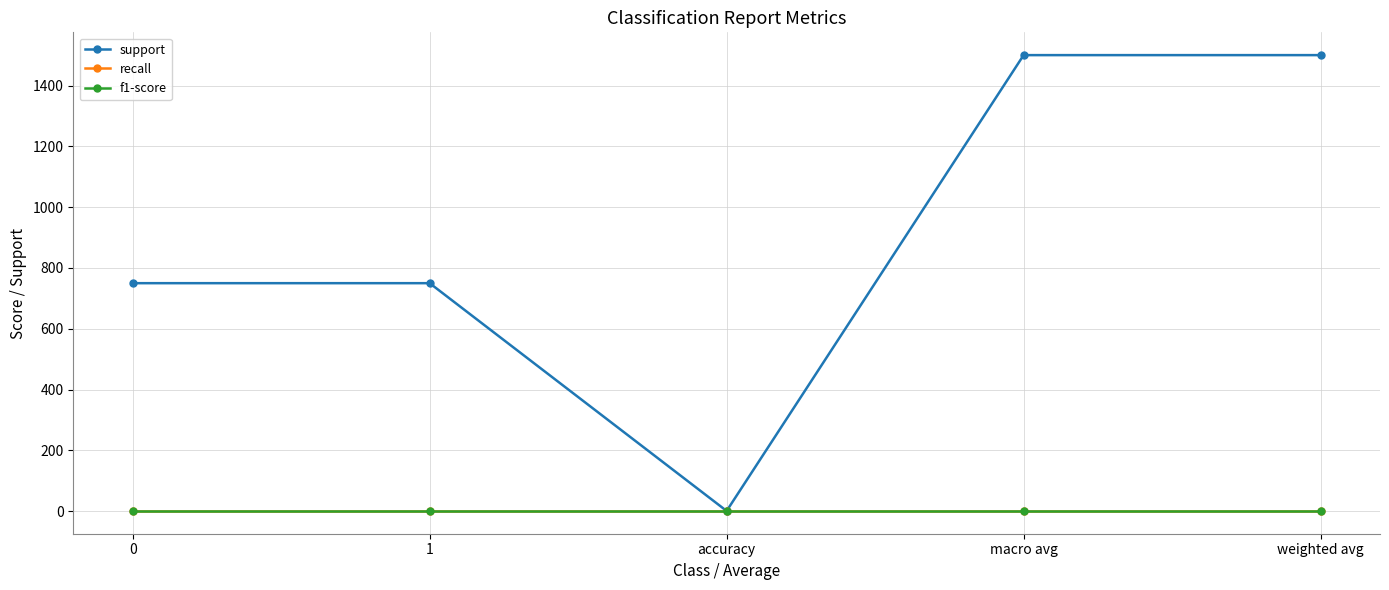

Does the chart have visible grid lines?

Yes